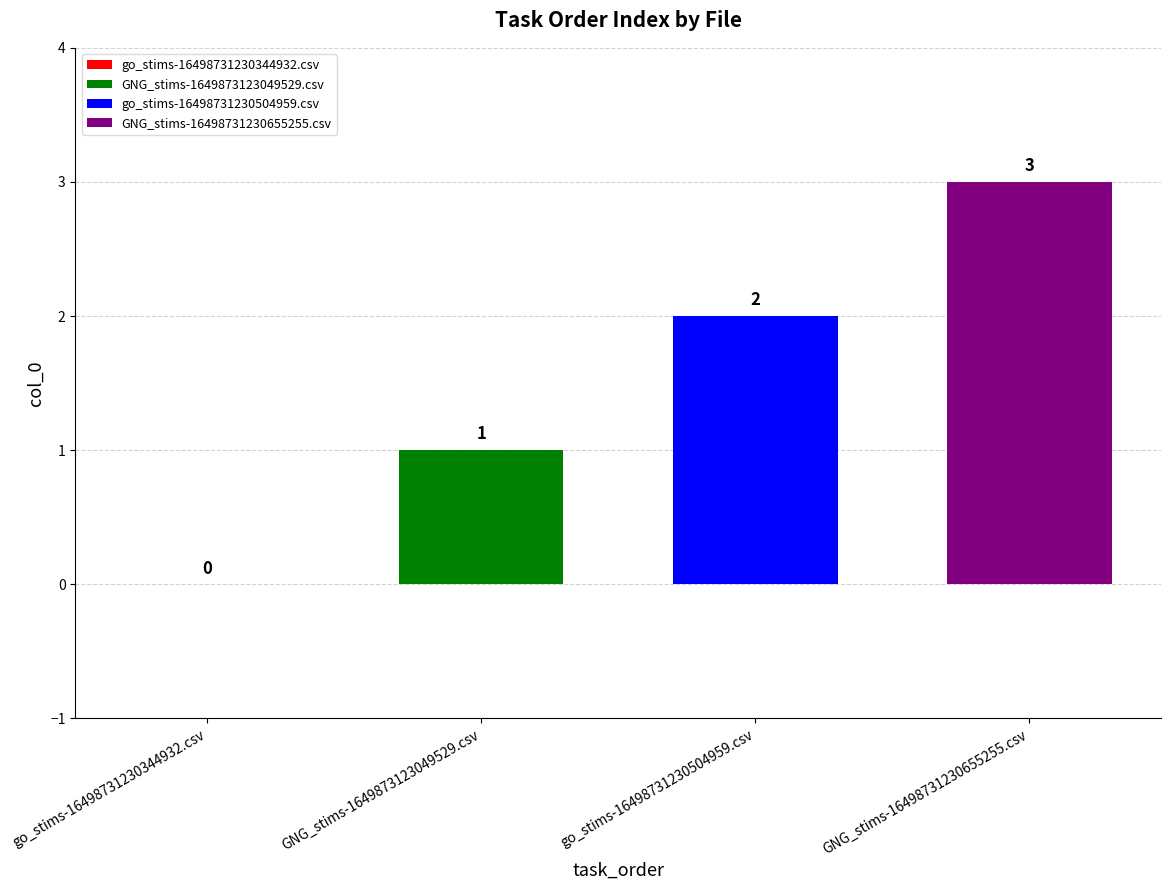

Is it true that the value at GNG_stims-1649873123049529.csv is 1?

True